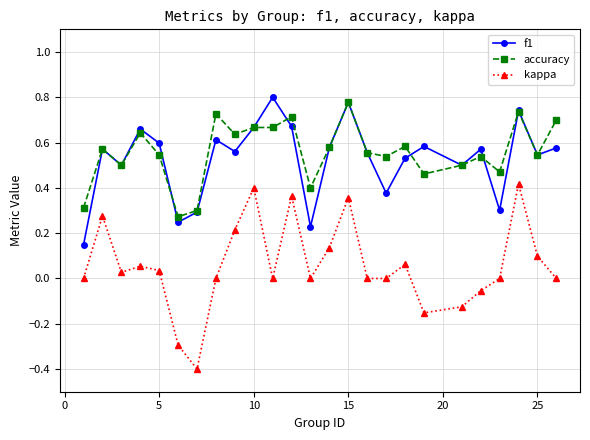

How many interior local peaks does the f1 series have?

8